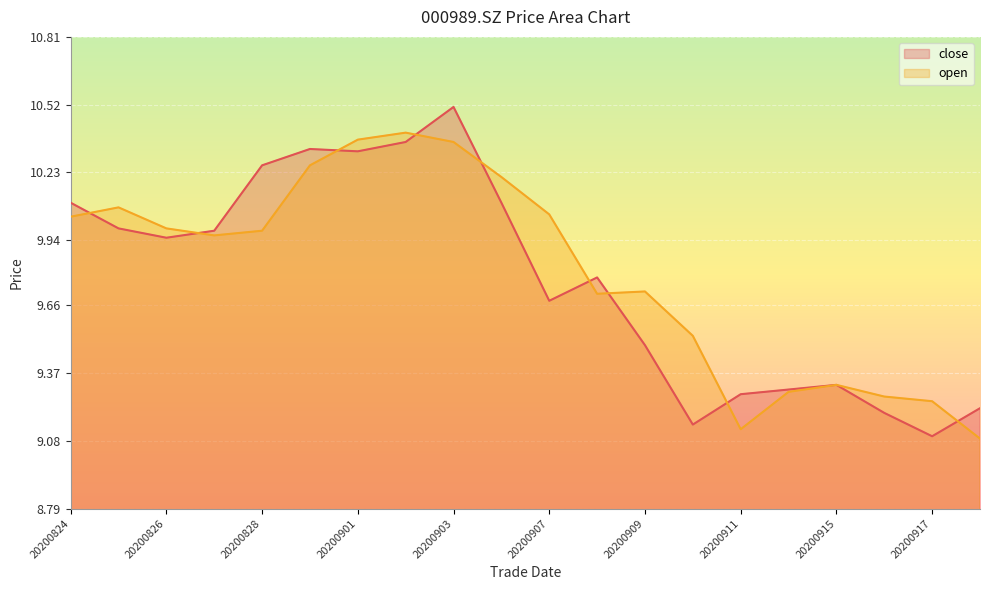

Which series has the largest range (max minus min)?

close